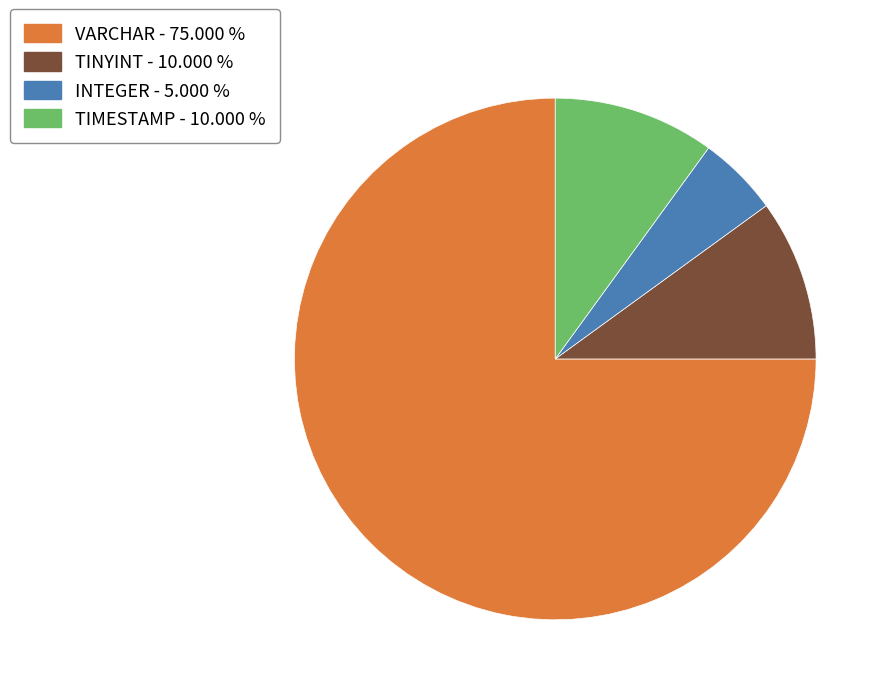

Does any single category account for the majority?

Yes